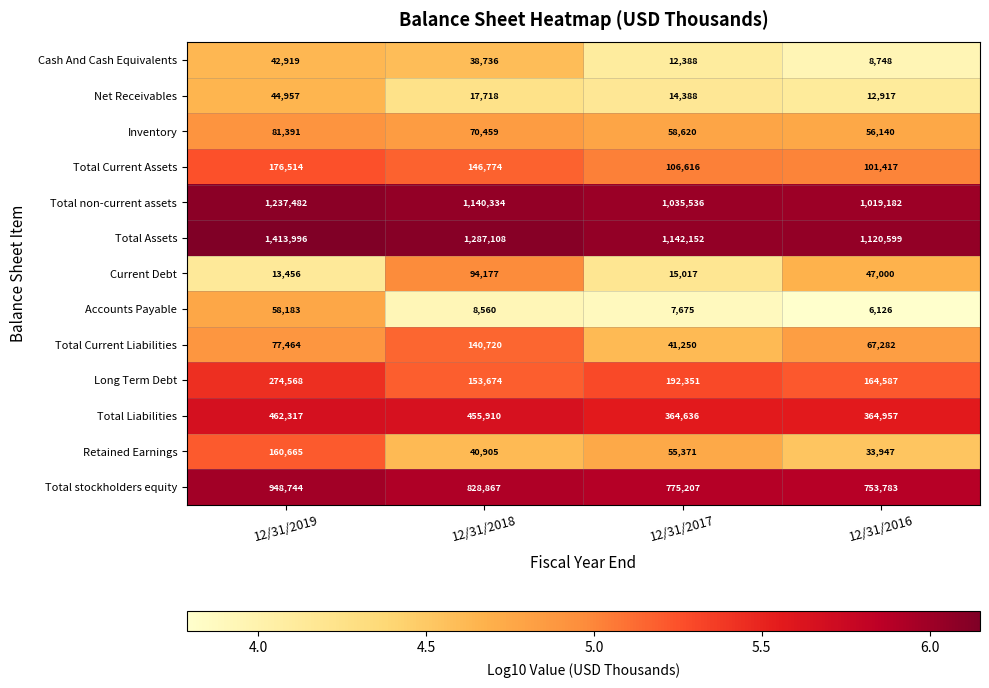

The Accounts Payable series shows 6126 at 12/31/2016. True or false?

True